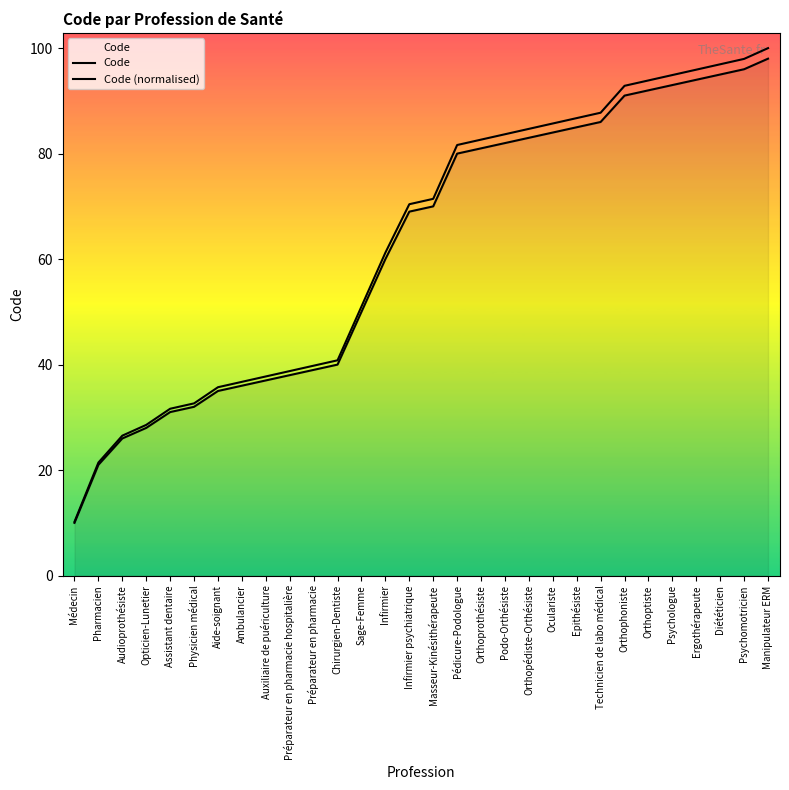

Rank the series by their maximum value, from highest to lowest.

Code (normalised), Code